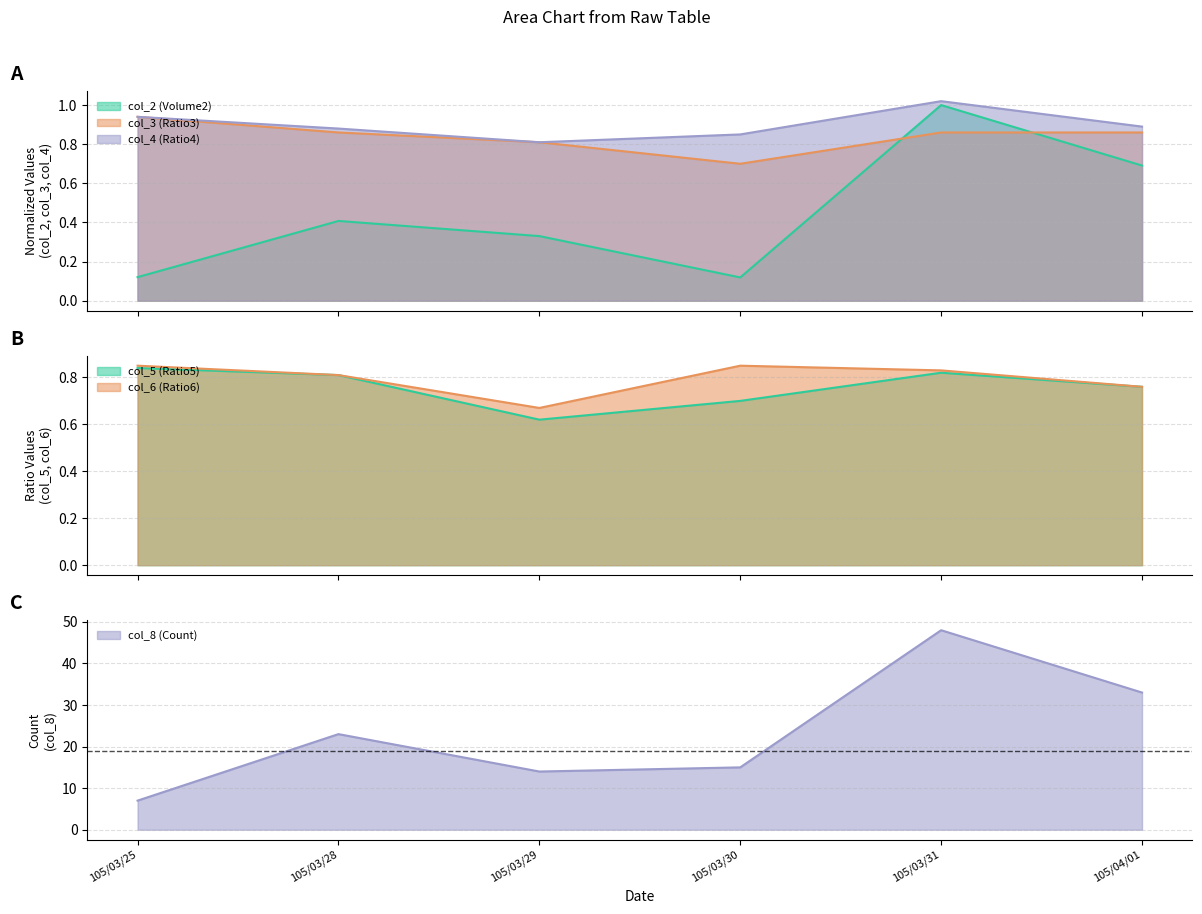

True or false: col_4 (Ratio4) and col_3 (Ratio3) intersect in this chart.

False